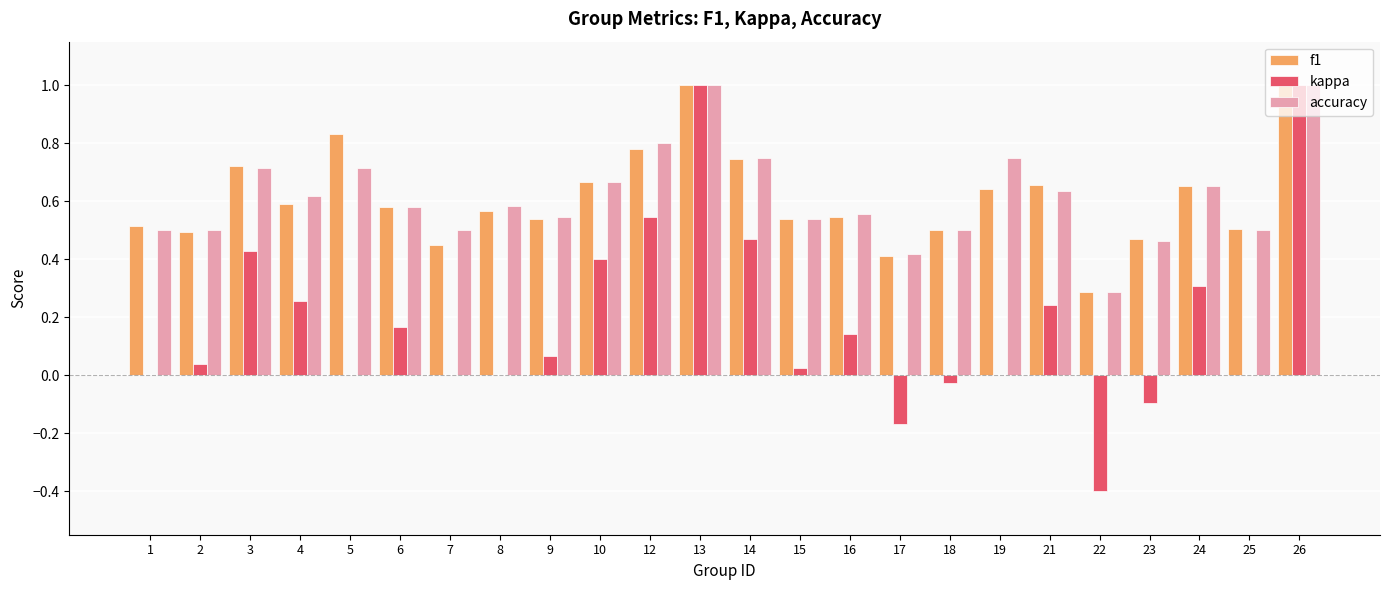

Is the value of kappa at 8 greater than the value of accuracy at 8?

No